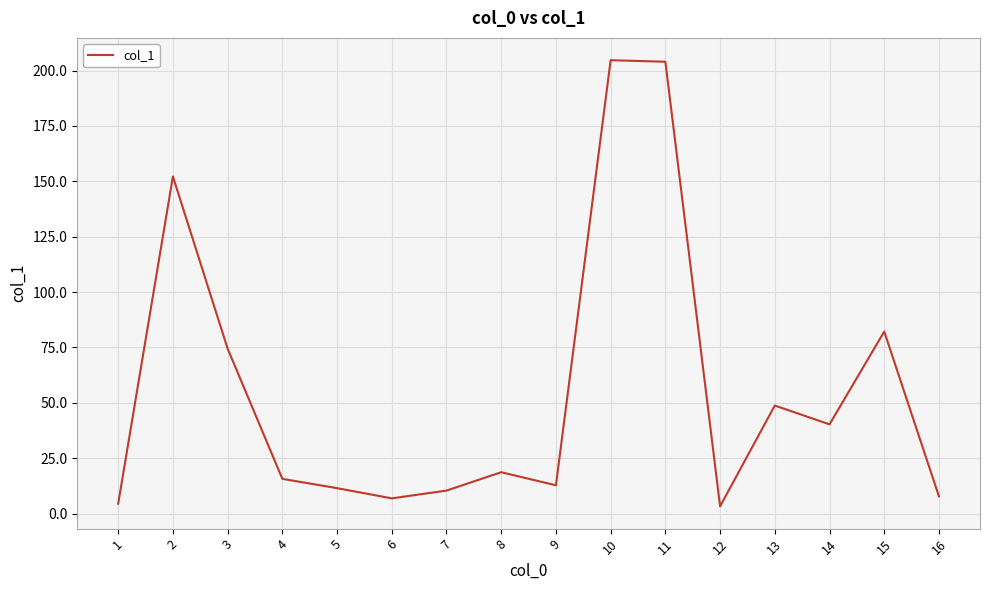

What is the maximum value shown in the chart?

204.7